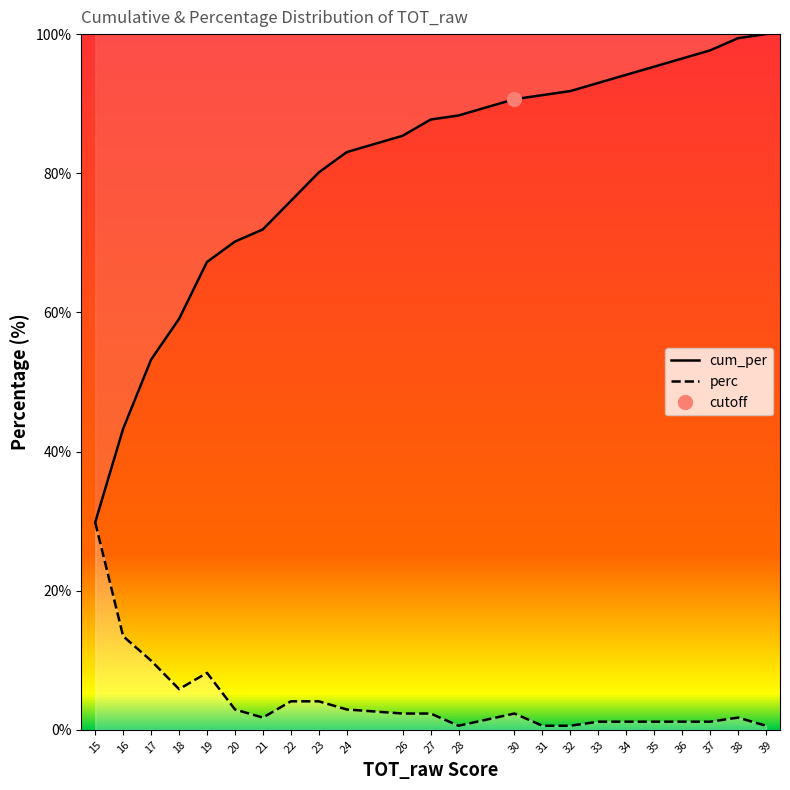

How many data points does each series have?

23